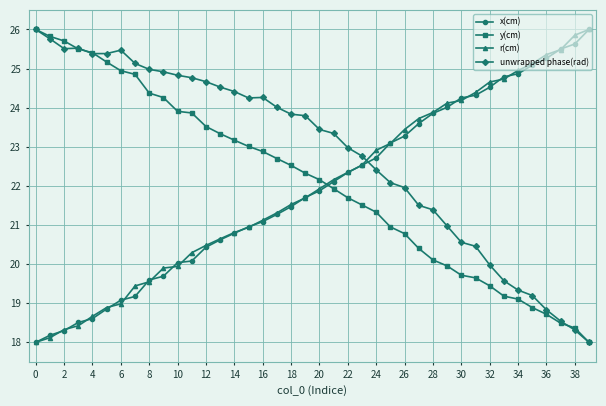

Which series has the largest total across all categories?

unwrapped phase(rad)